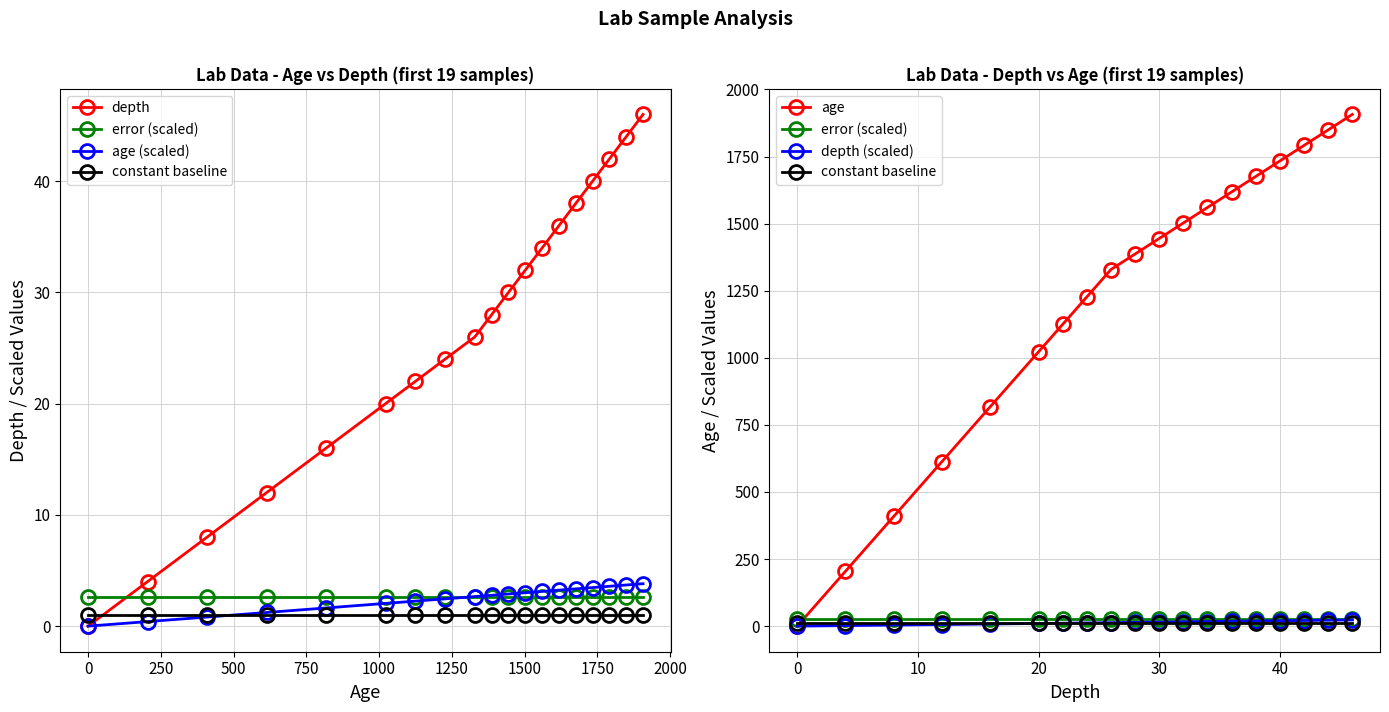

How many distinct data groups are displayed?

6